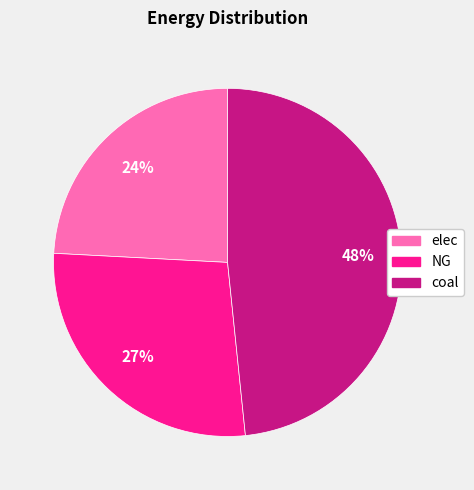

How many slices are in this pie chart?

3